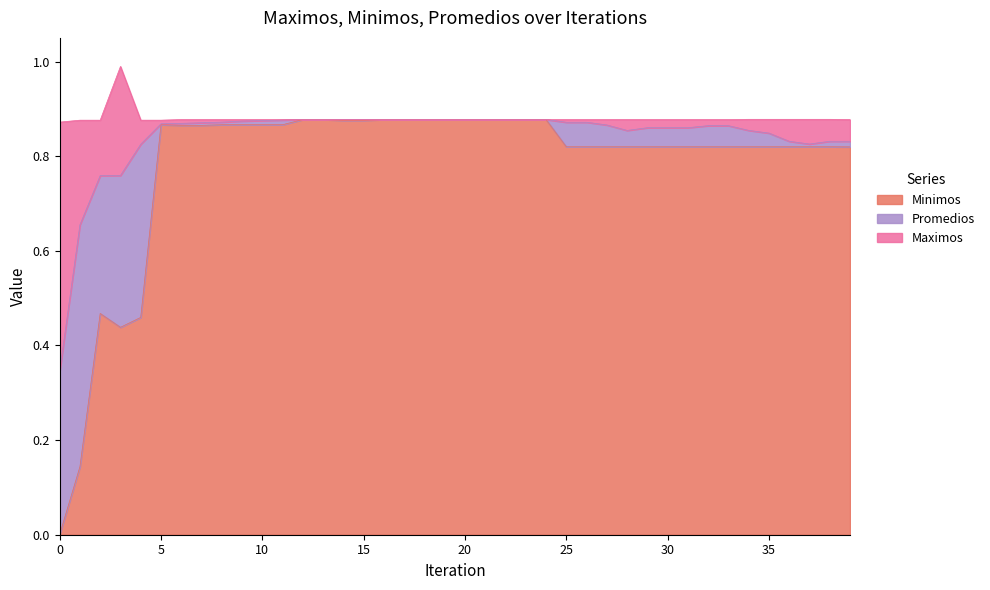

The value of Promedios at 14 is 0.9. True or false?

True